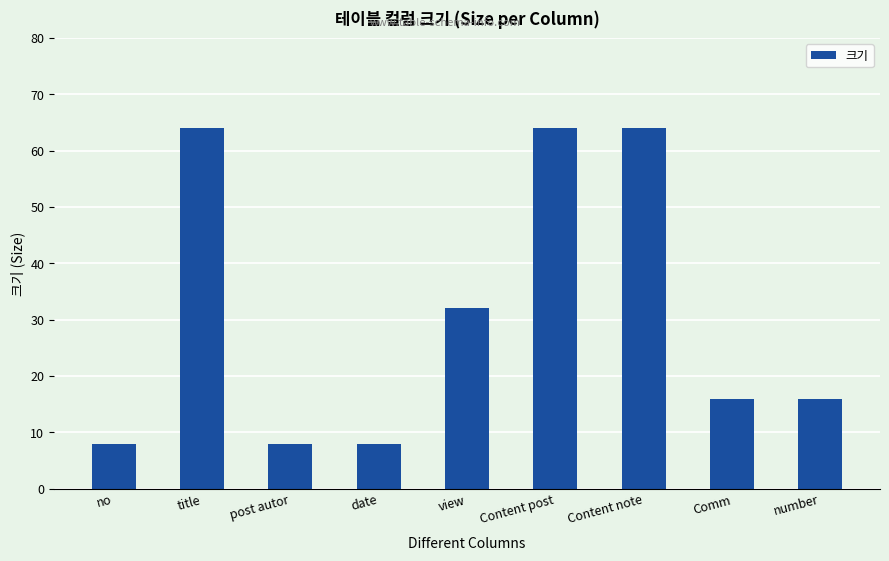

What is the value of the 8th bar from the left?

16